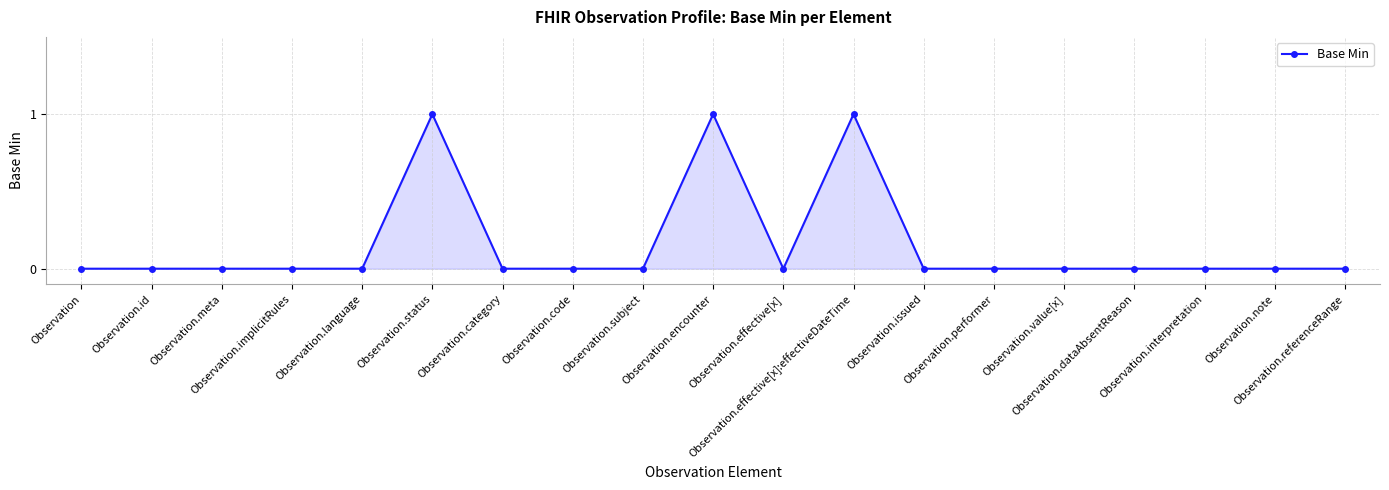

What is the difference between the maximum and minimum values?

1